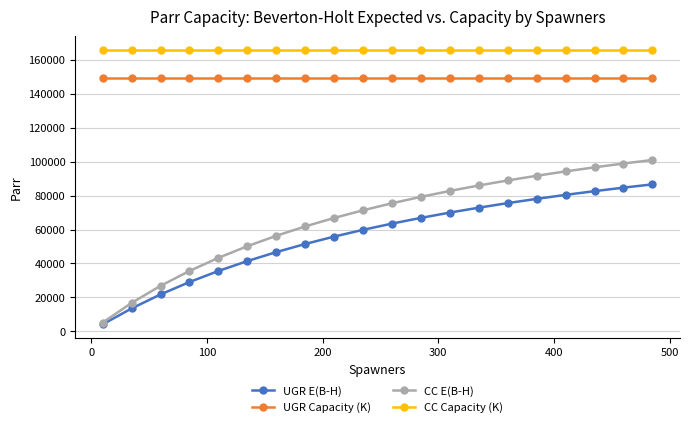

Which series has the widest spread of values?

CC E(B-H)